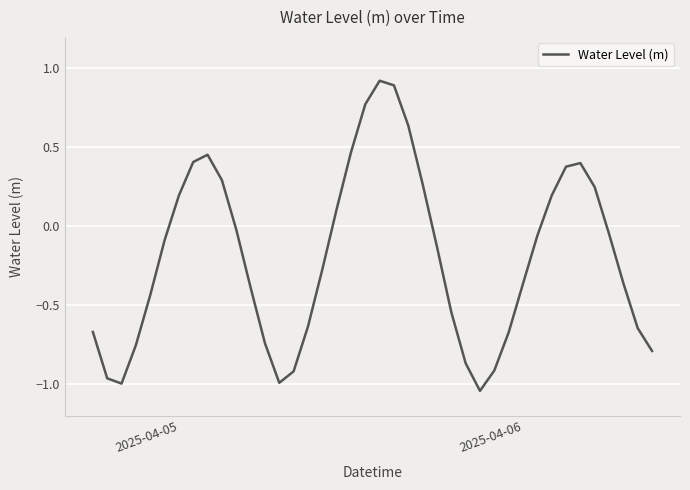

What is the average value?

-0.2